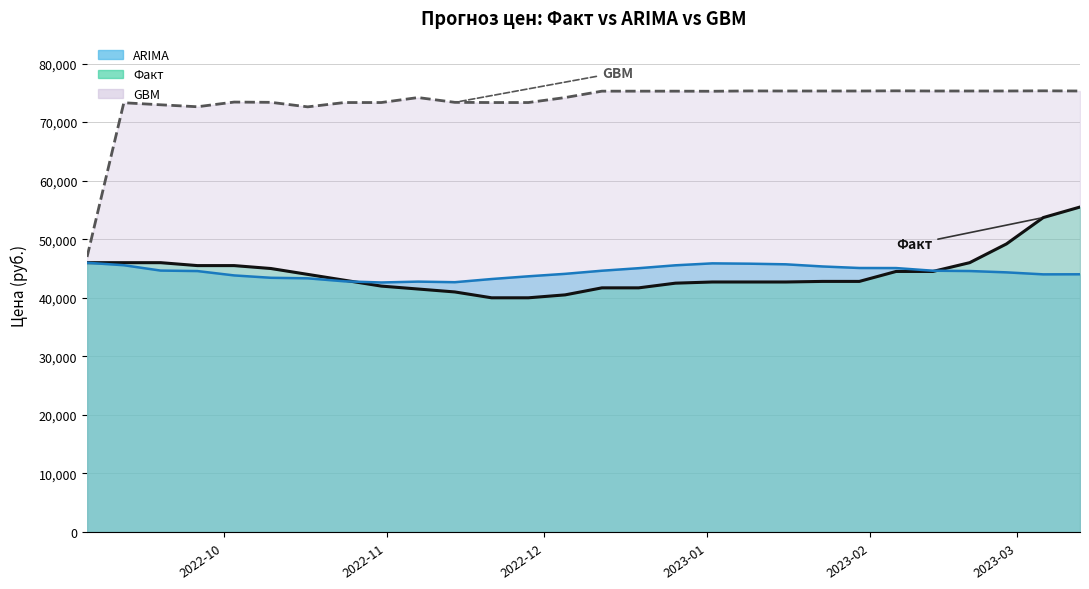

Does the chart have visible grid lines?

Yes